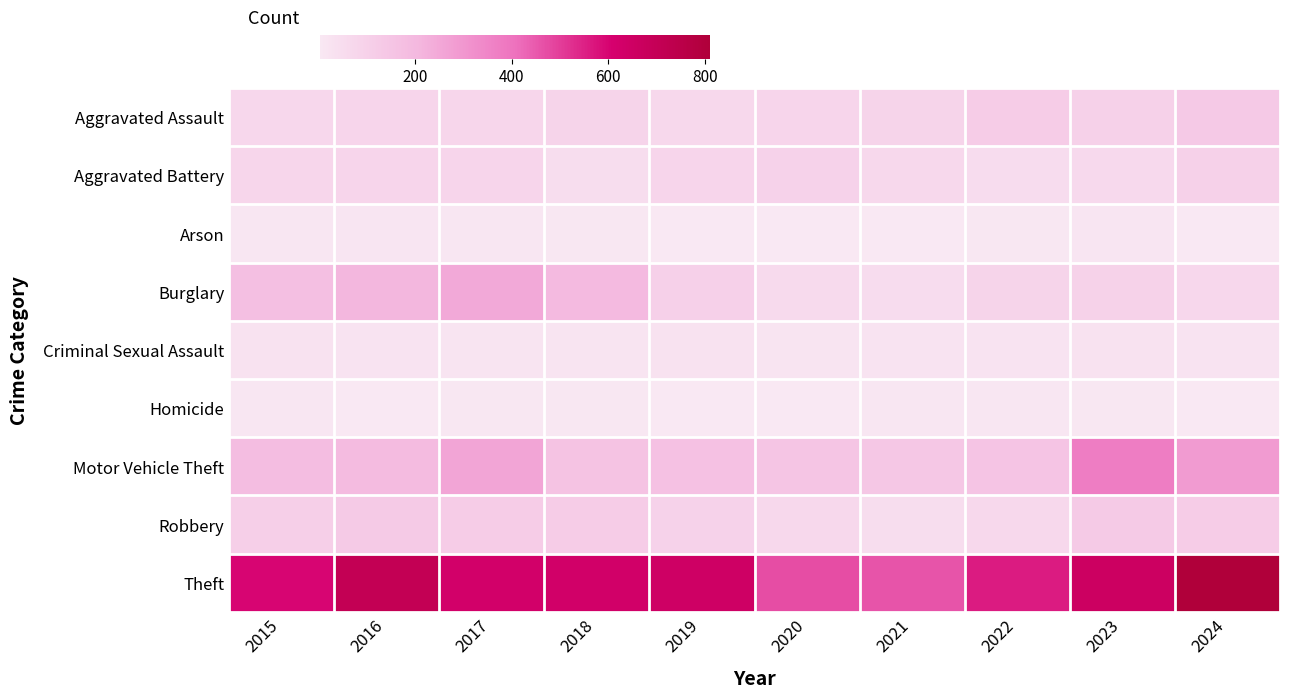

List the series in order of their peak value, lowest first.

Homicide, Arson, Criminal Sexual Assault, Aggravated Battery, Robbery, Aggravated Assault, Burglary, Motor Vehicle Theft, Theft